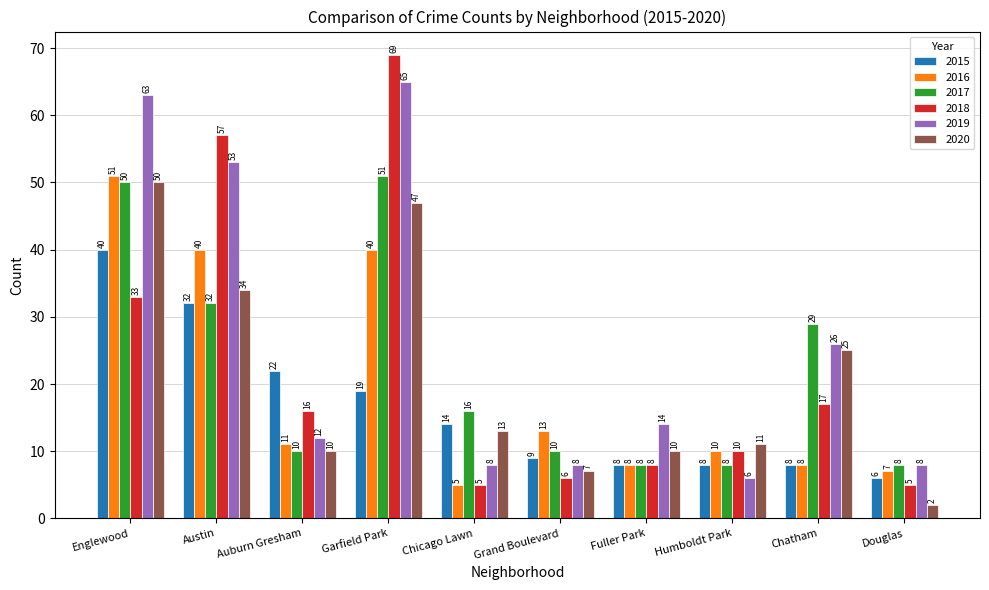

How many data points in 2016 are less than 11?

5